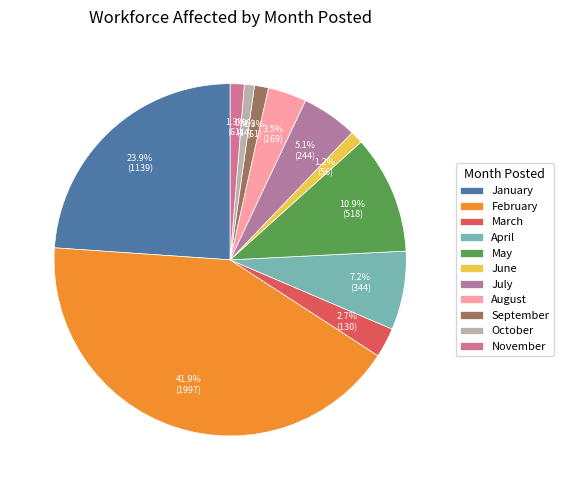

Does any single category account for the majority?

No